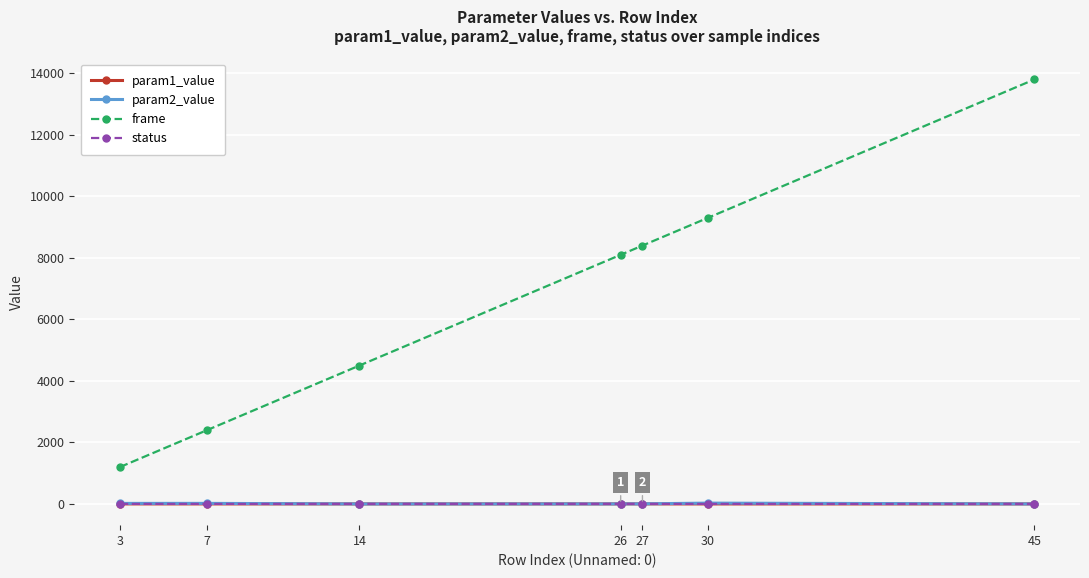

What is the value of the param2_value point at the 1st from the left?

17.6